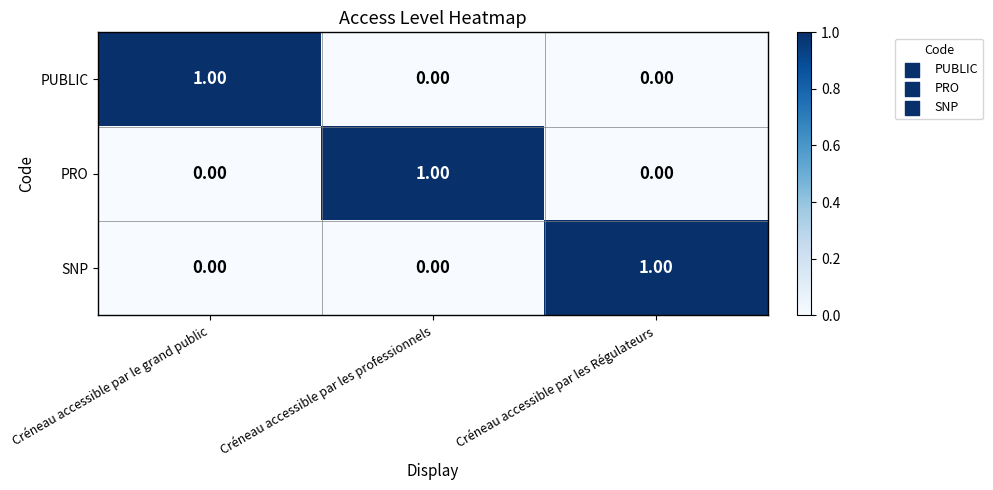

At how many categories does at least one series exceed 0?

3